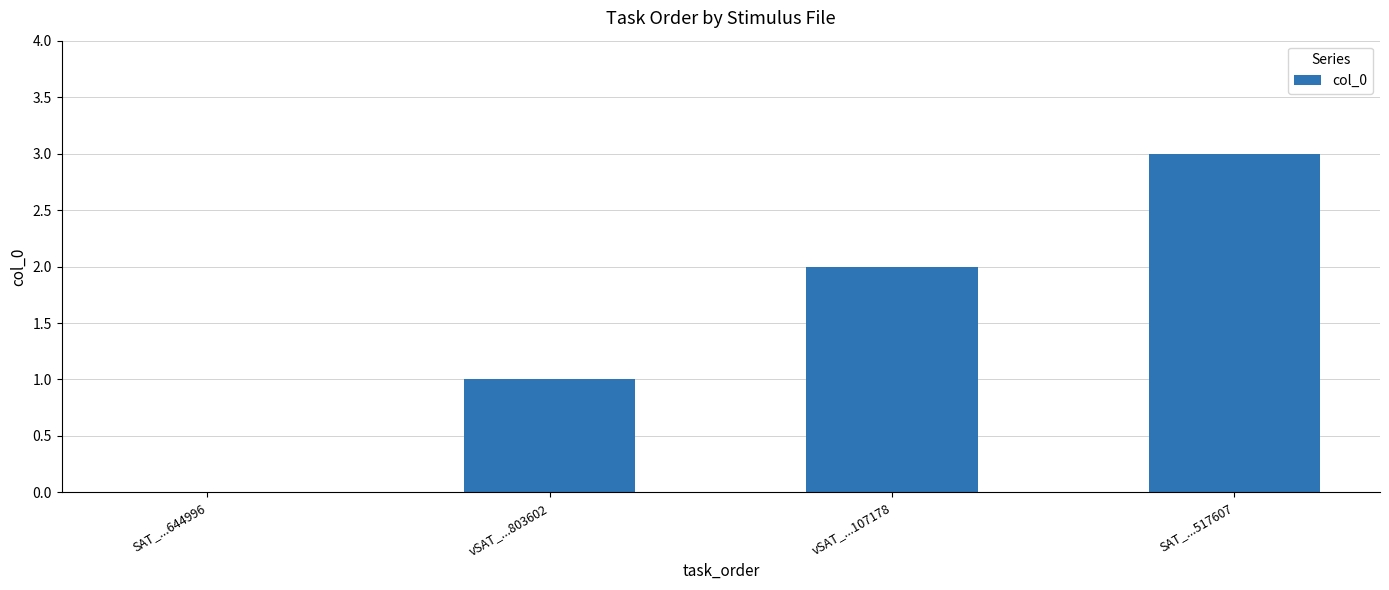

Reading left to right, extract all data points from this chart.

SAT_...644996=0	vSAT_...803602=1	vSAT_...107178=2	SAT_...517607=3